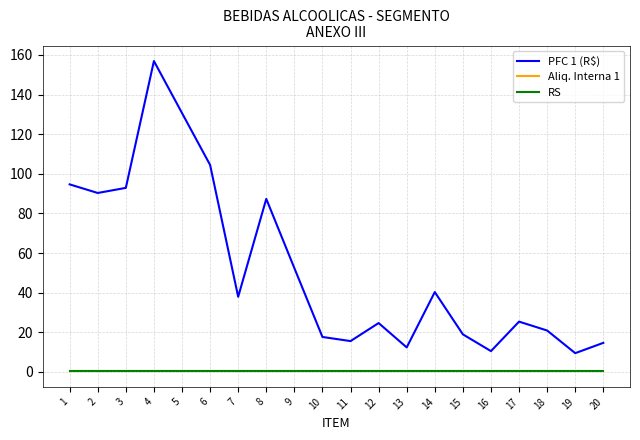

Which series has the widest spread of values?

PFC 1 (R$)